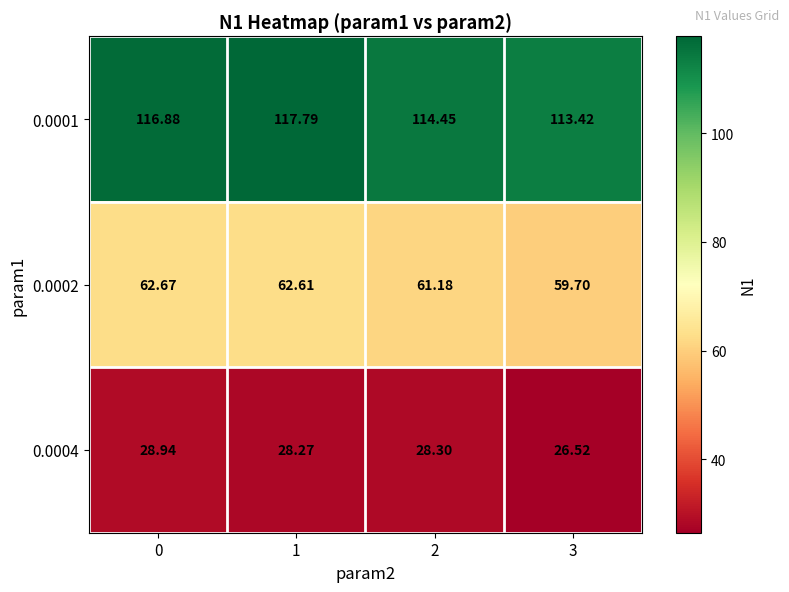

What is the total value across all series at 3?

199.6